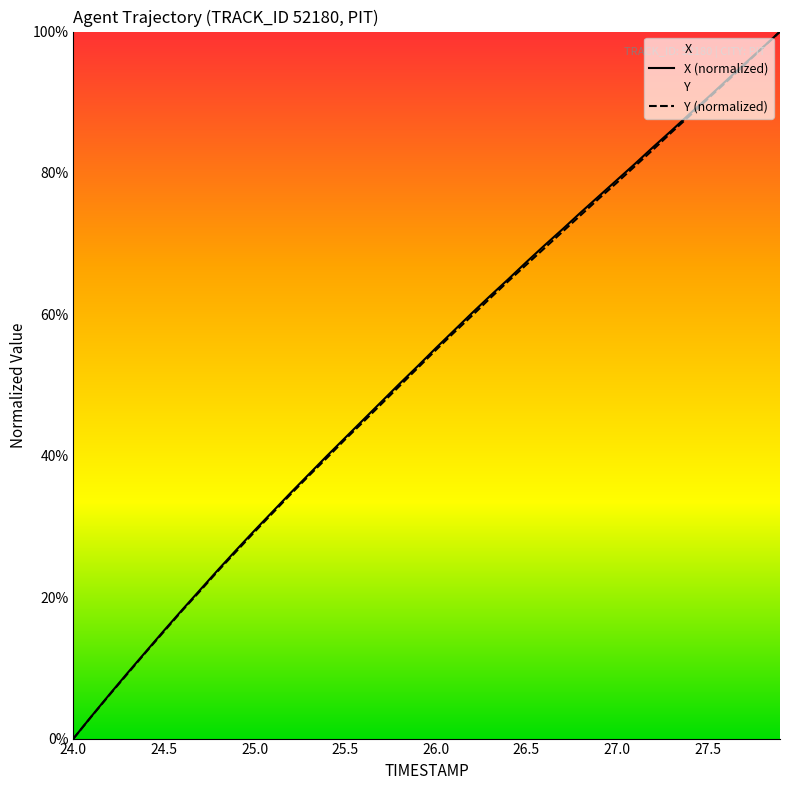

Reading left to right, what are all the values shown in this chart?

X: 0.0	3.2	6.3	9.3	12.3	15.3	18.2	21.1	23.9	26.7	29.4	32.1	34.8	37.4	40.0	42.5	45.1	47.6	50.2	52.7	55.2	57.7	60.2	62.6	65.0	67.4	69.8	72.0	74.4	76.7	79.0	81.3	83.7	86.0	88.3	90.6	93.0	95.3	97.6	100.0
Y: 0.0	3.1	6.2	9.2	12.2	15.2	18.1	20.9	23.8	26.5	29.2	31.9	34.6	37.2	39.7	42.3	44.8	47.3	49.9	52.4	54.9	57.4	59.8	62.3	64.7	67.0	69.4	71.7	74.0	76.4	78.6	81.0	83.3	85.7	88.1	90.5	92.8	95.2	97.6	100.0